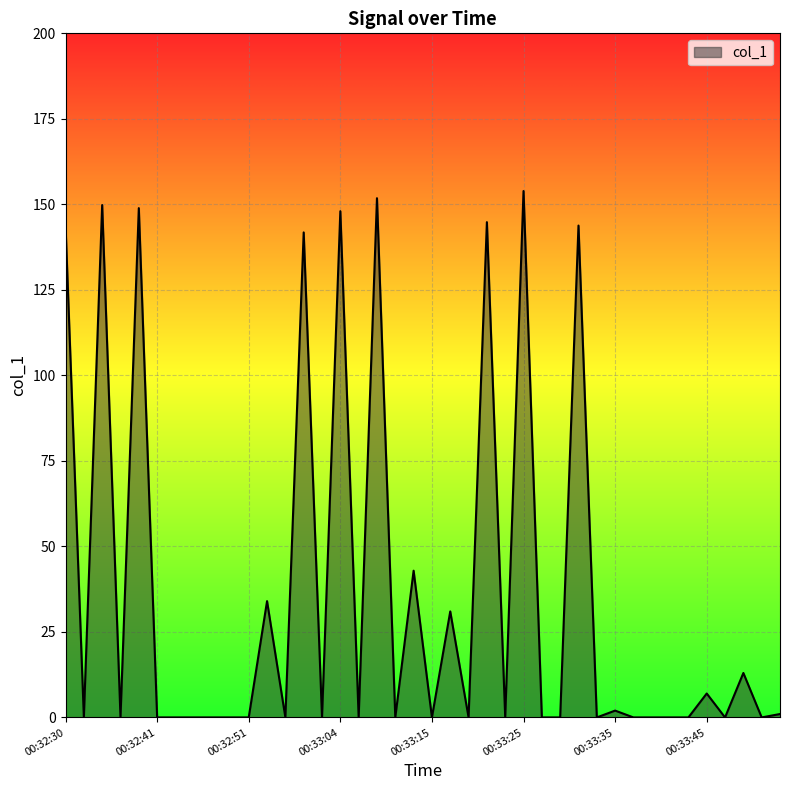

Reading left to right, what are all the values shown in this chart?

143.8	0.0	149.8	0.0	148.9	0.0	0.0	0.0	0.0	0.0	0.0	34.0	0.0	141.8	0.0	148.0	0.0	151.8	0.0	42.9	0.0	31.0	0.0	144.8	0.0	153.9	0.0	0.0	143.8	0.0	2.0	0.0	0.0	0.0	0.0	7.0	0.0	13.0	0.0	1.0